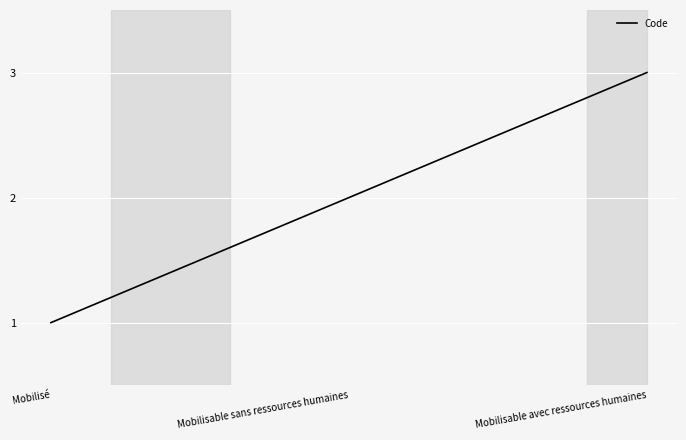

How many distinct data groups are displayed?

1